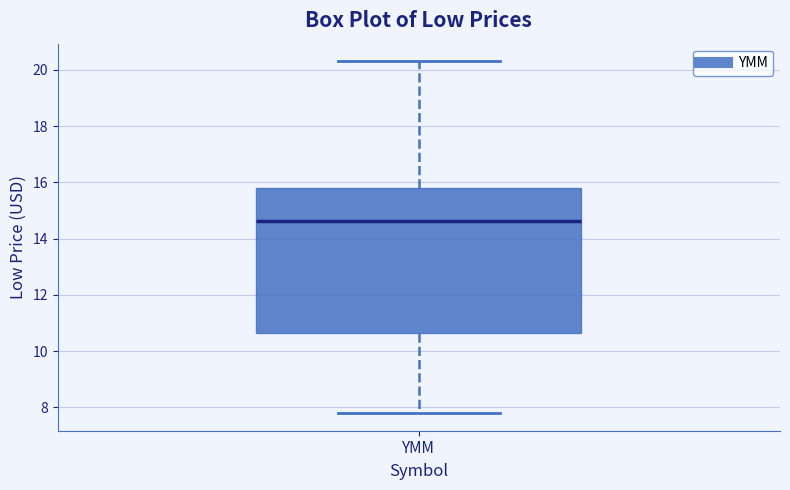

Where is the lower edge of the box for YMM on the y-axis? The values are not printed on the chart, so give them approximately, as read against the axis.

10.6